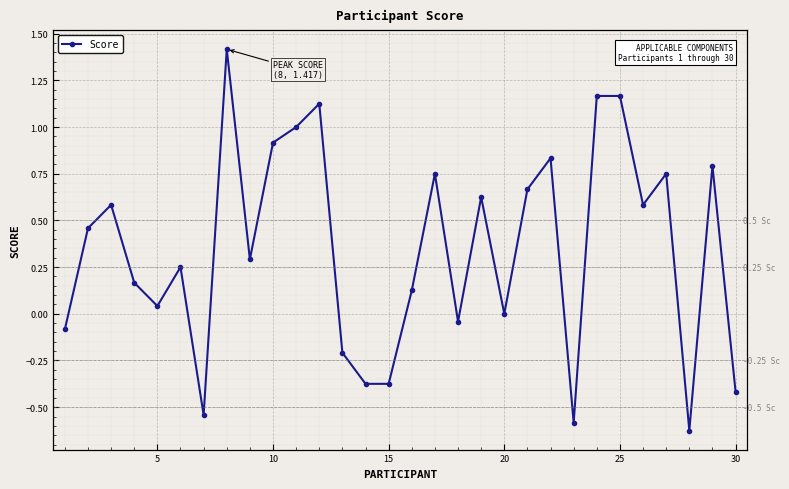

Count the number of categories in the chart.

30